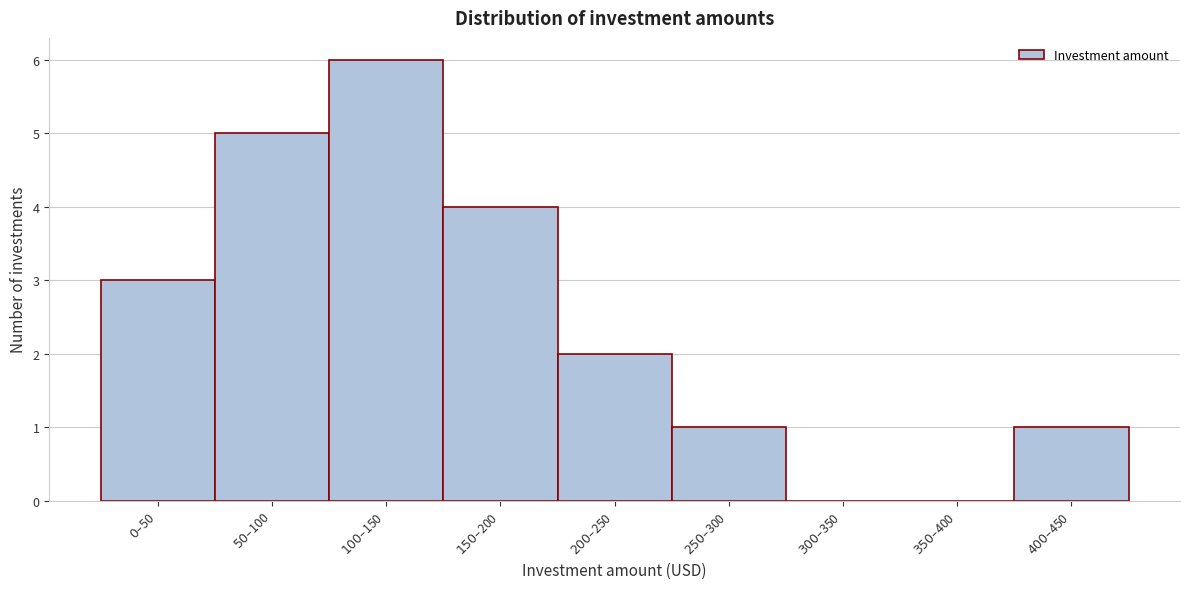

What is the greatest value displayed?

6